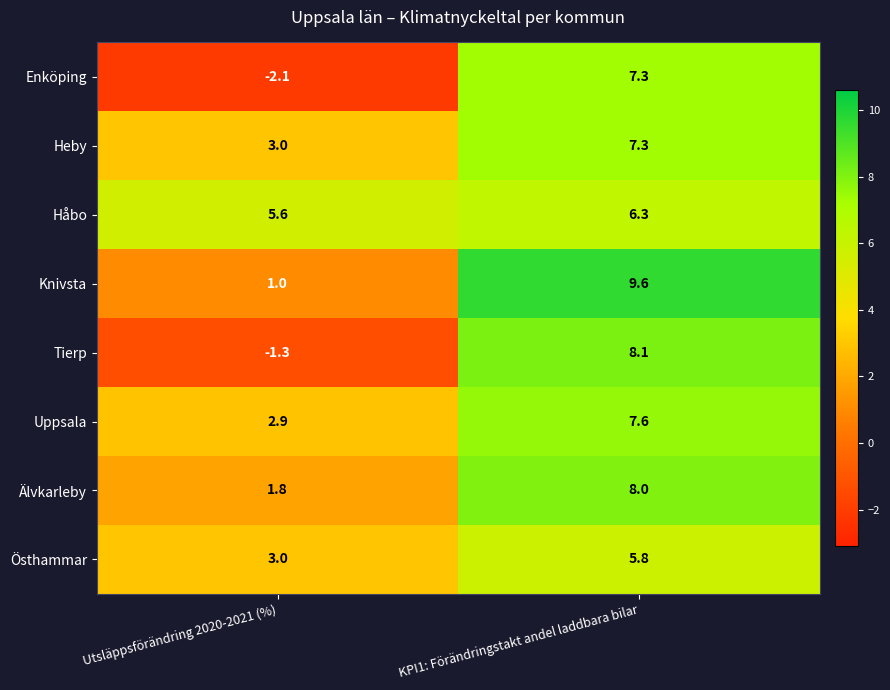

What is the smallest value displayed?

-2.1